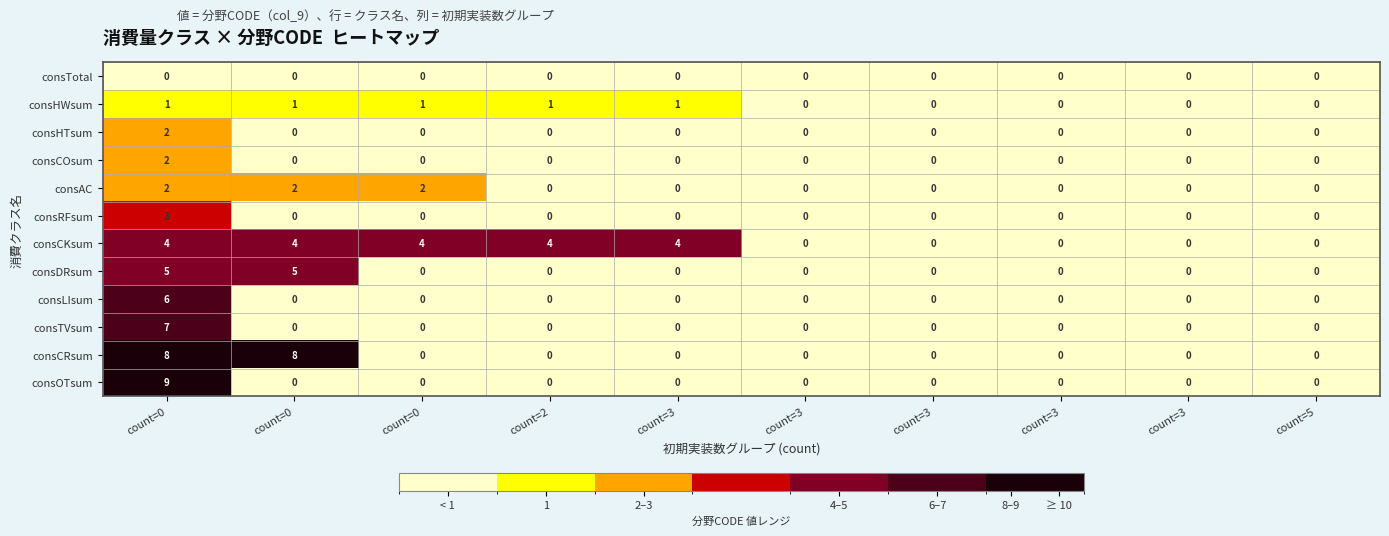

How many data points does each series have?

10